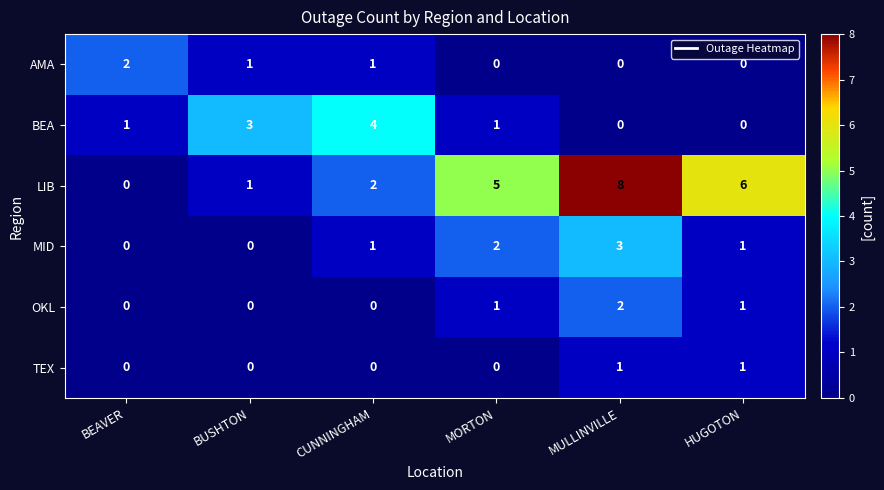

What is the sum of all OKL values?

4